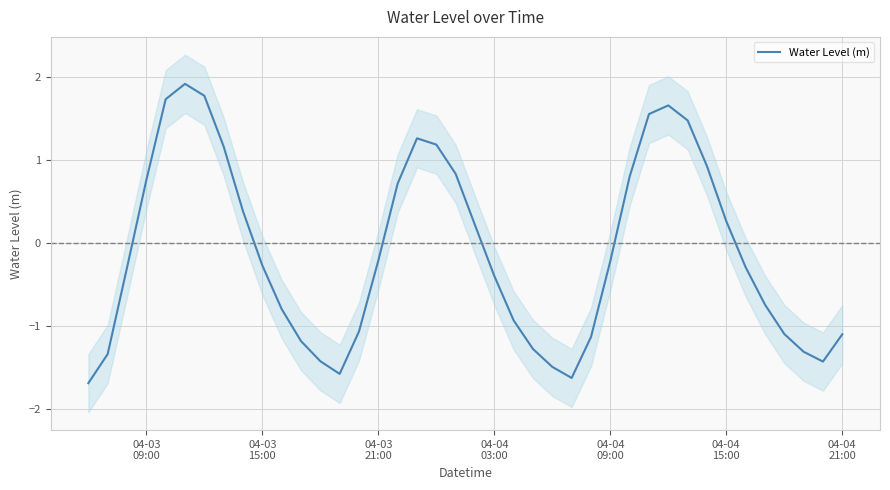

The chart shows a value of 3.2 at 04-04
21:00. True or false?

False